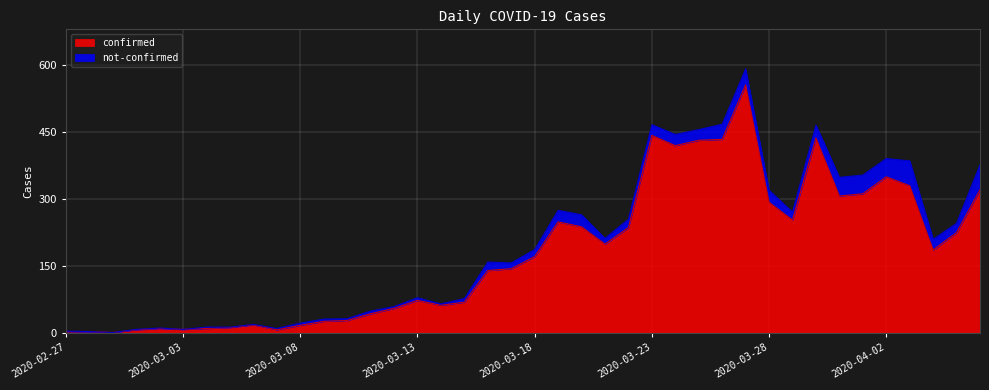

What is the ratio of the value at 2020-03-08 to the value at 2020-03-20?

0.1